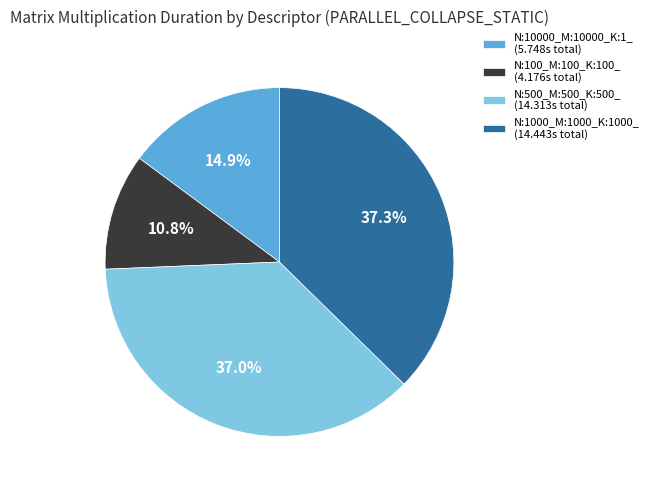

Between N:10000_M:10000_K:1_ and N:500_M:500_K:500_, which is larger?

N:500_M:500_K:500_